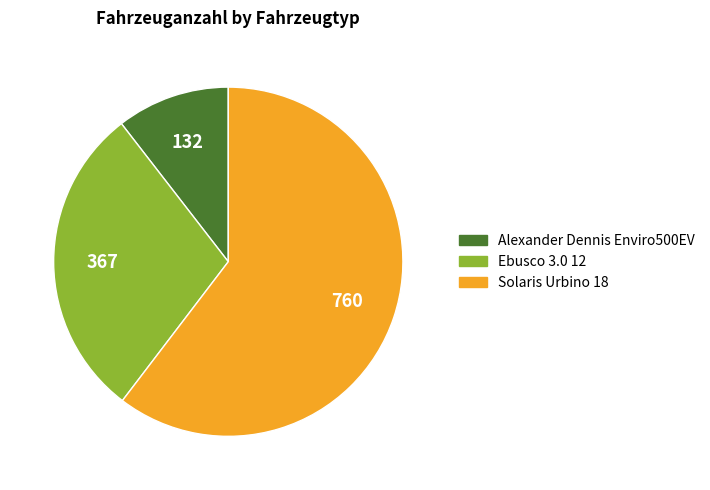

How many slices are in this pie chart?

3